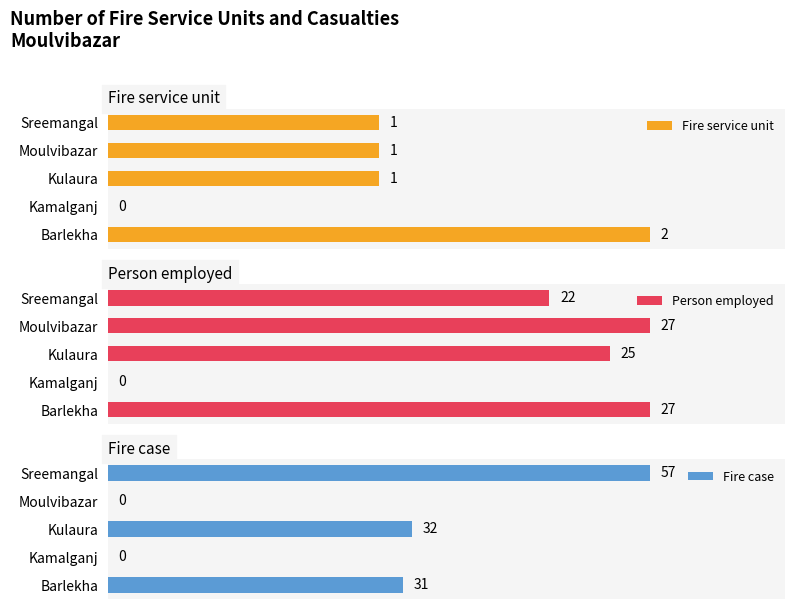

Count the Fire service unit values in the range 1 to 2.

4